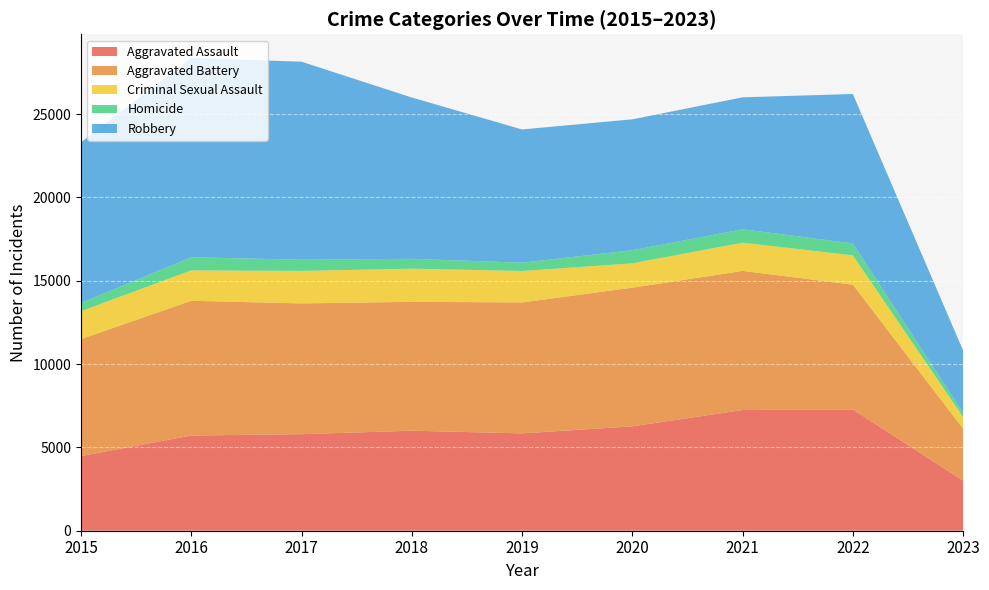

Reading right to left, list all the values displayed in this chart.

Aggravated Assault: 2023=3005	2022=7277	2021=7243	2020=6263	2019=5841	2018=6001	2017=5793	2016=5712	2015=4480
Aggravated Battery: 2023=3117	2022=7487	2021=8346	2020=8319	2019=7857	2018=7734	2017=7845	2016=8085	2015=7018
Criminal Sexual Assault: 2023=702	2022=1758	2021=1694	2020=1460	2019=1886	2018=1989	2017=1951	2016=1824	2015=1676
Homicide: 2023=244	2022=717	2021=804	2020=787	2019=498	2018=589	2017=672	2016=786	2015=496
Robbery: 2023=3742	2022=8965	2021=7917	2020=7855	2019=7994	2018=9680	2017=11880	2016=11960	2015=9638